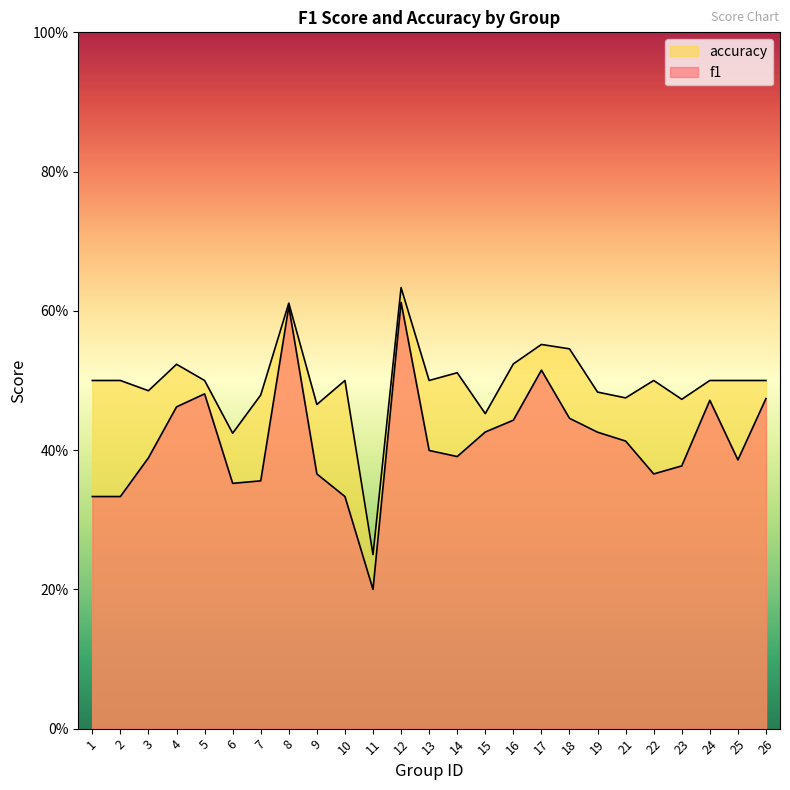

Between 7 and 13, which series saw the biggest shift?

f1